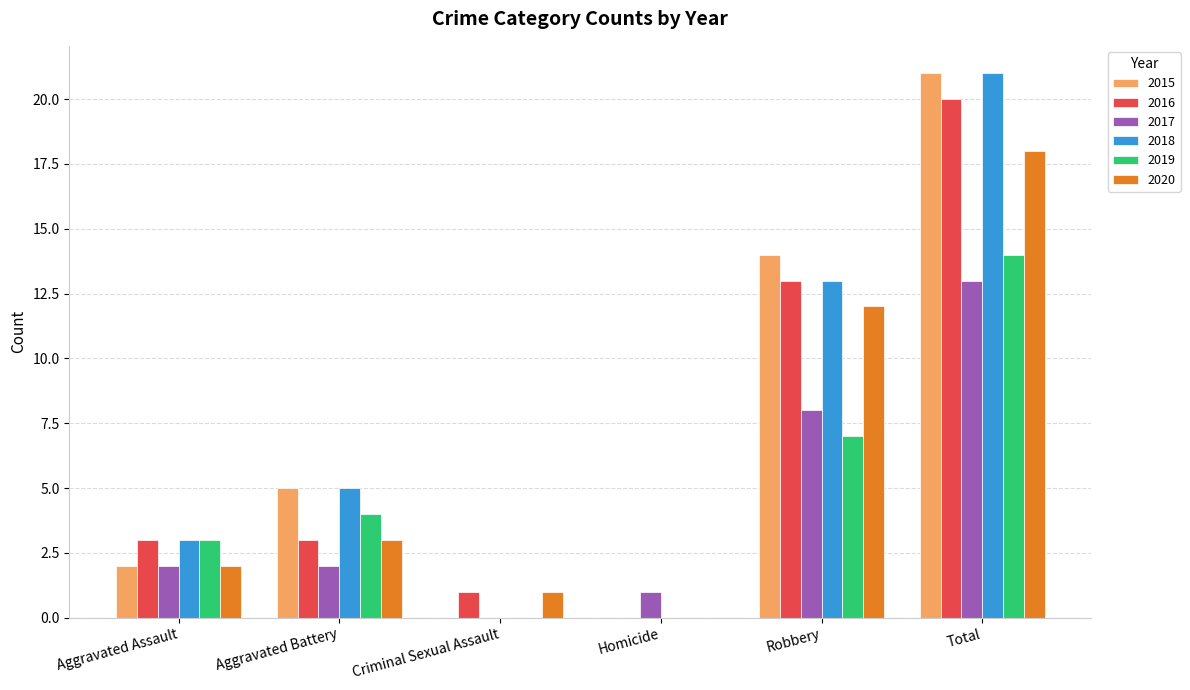

Which series changed the most between Criminal Sexual Assault and Robbery?

2015